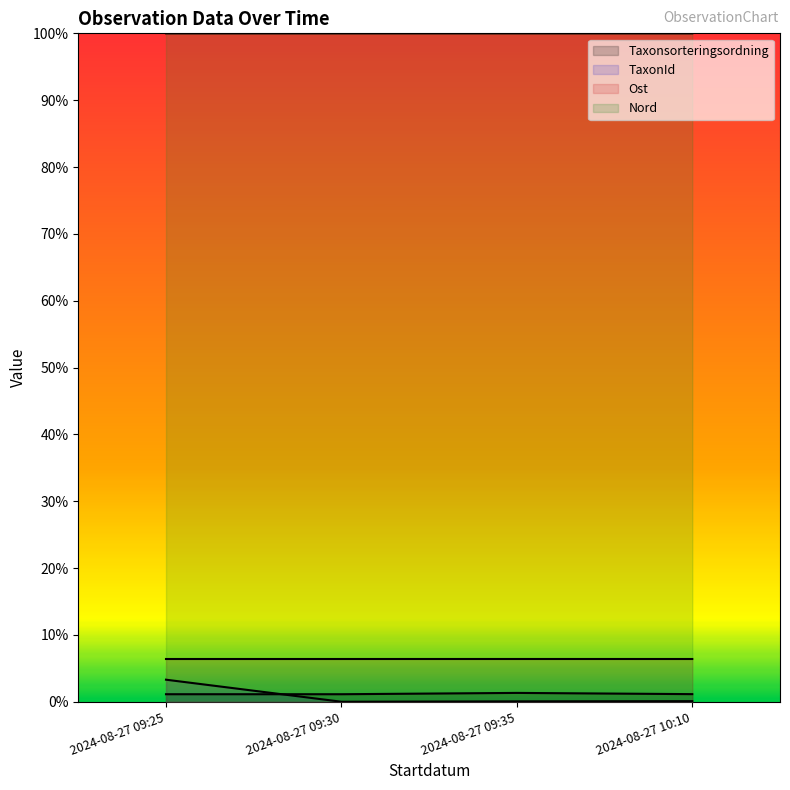

Does the chart have visible grid lines?

No